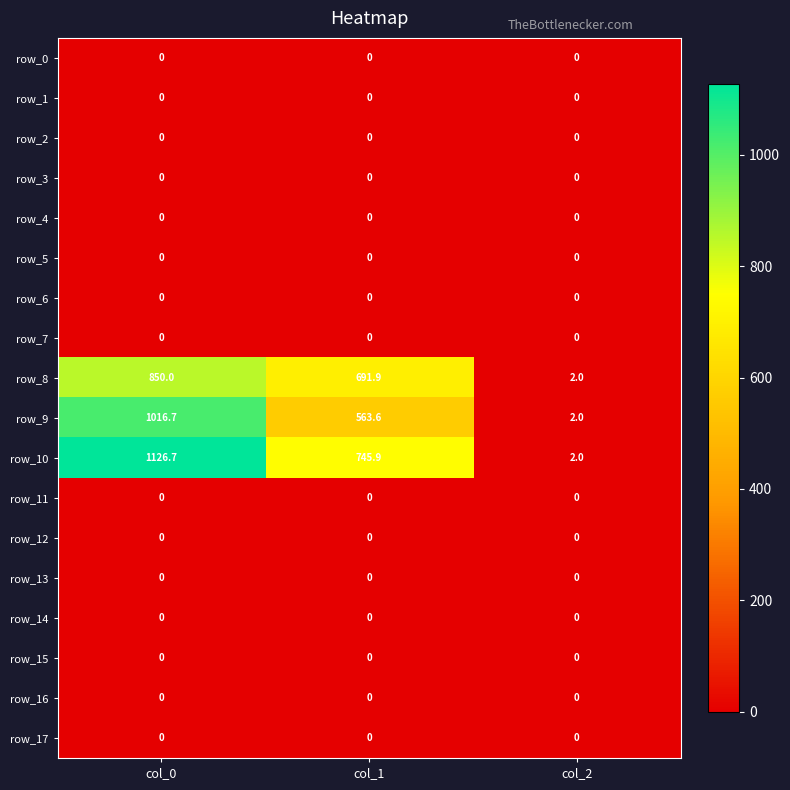

Is it true that row_11 equals 0.0 at col_2?

True